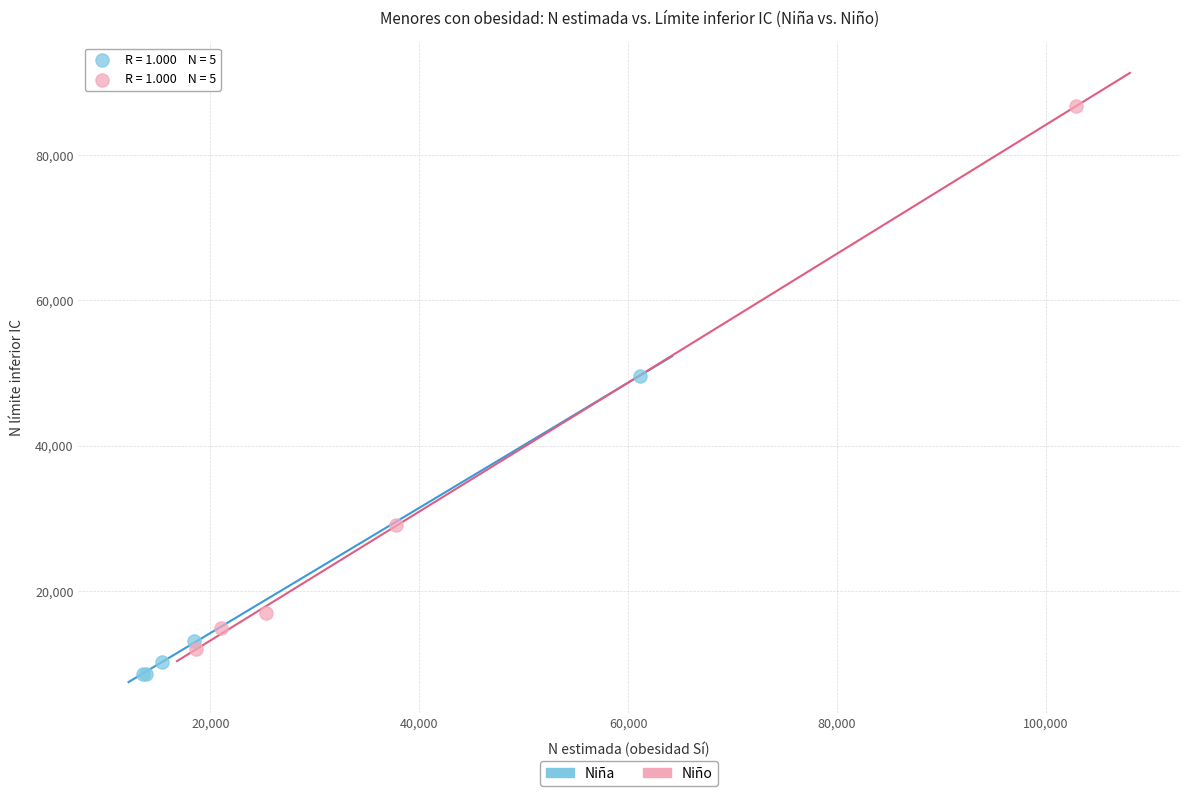

Which series has the largest Y range (max minus min)?

Niño